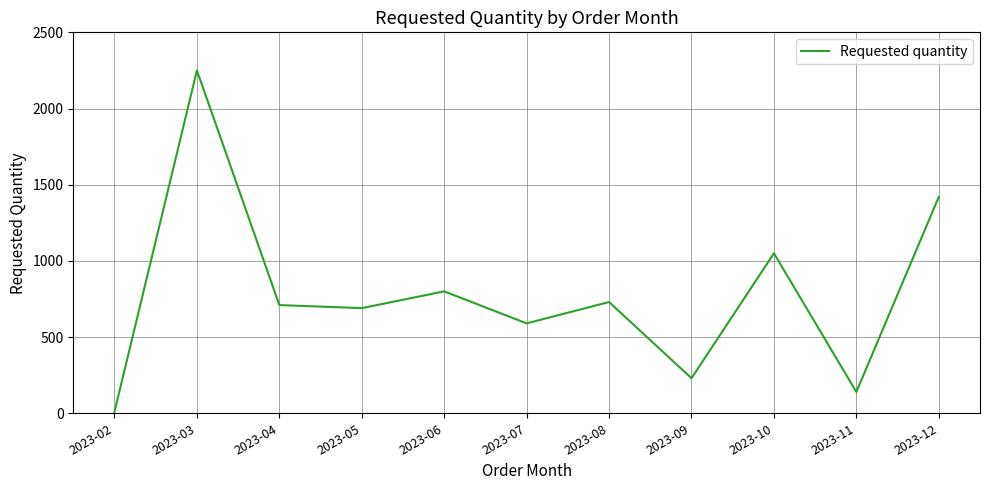

What is the greatest value displayed?

2250